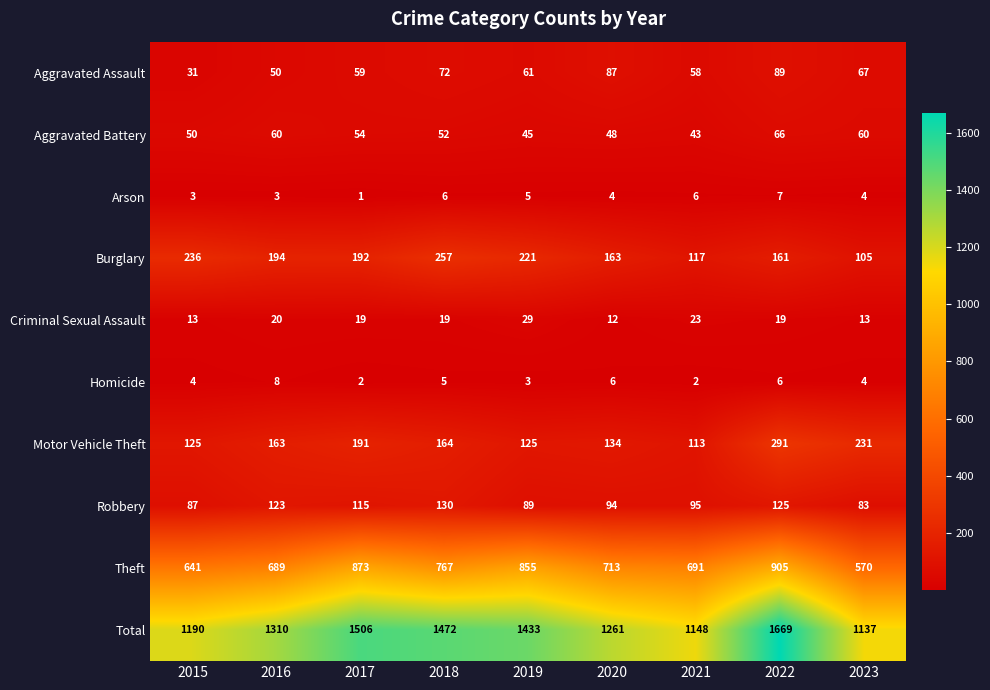

Where does the Criminal Sexual Assault series first go above 19?

2016